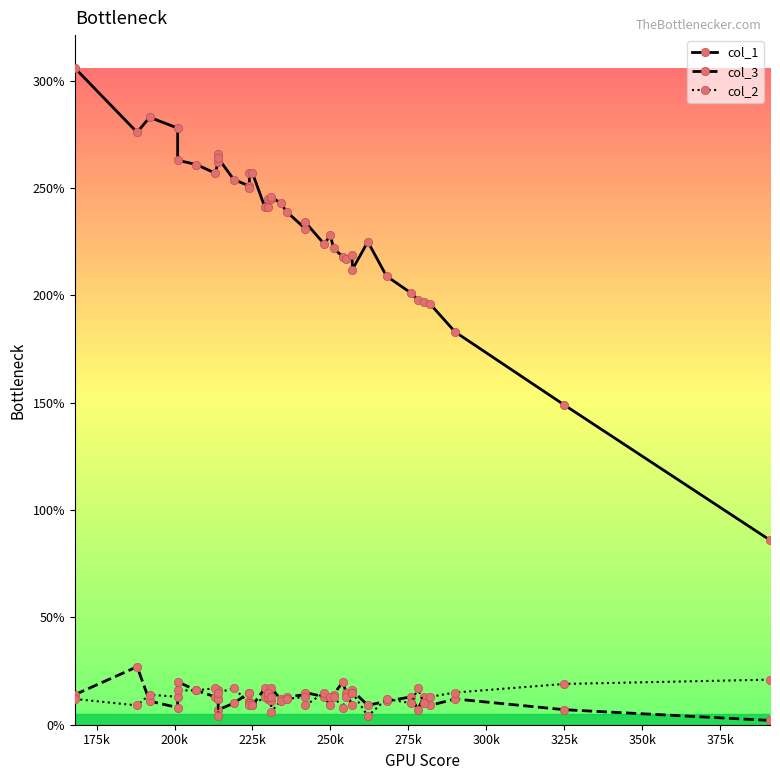

What is the minimum value for col_3?

2